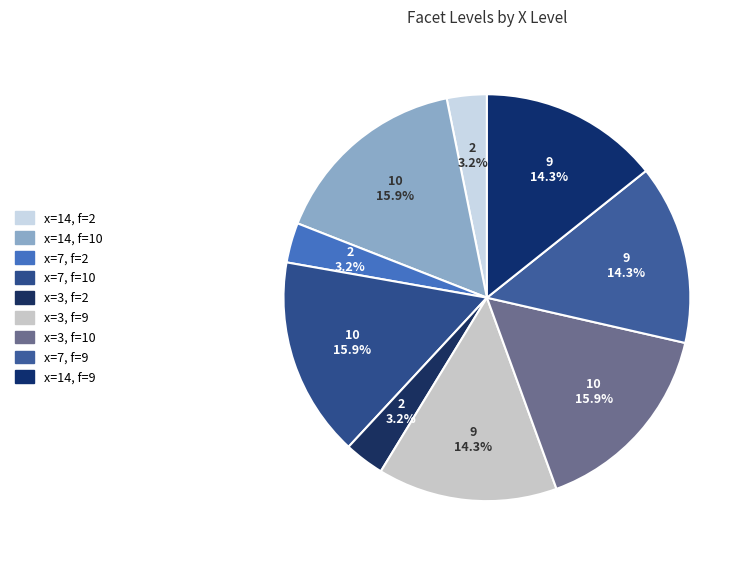

Count the number of slices in the pie.

9